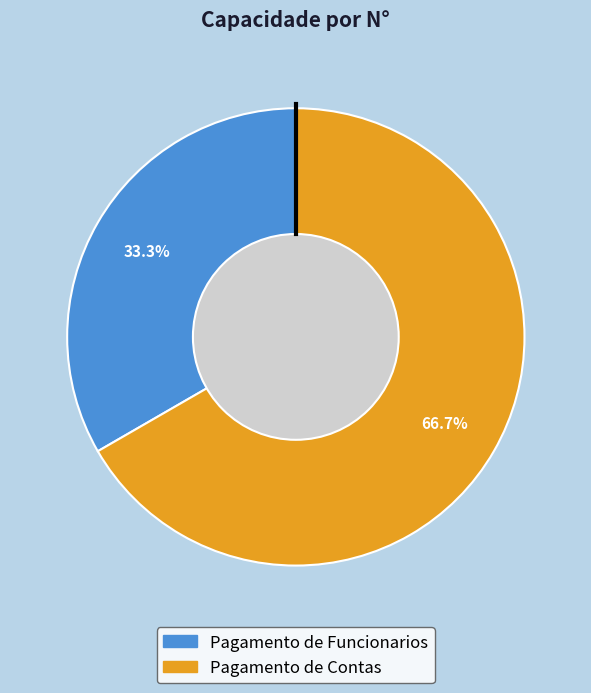

What portion of the pie excludes Pagamento de Contas?

33.3%